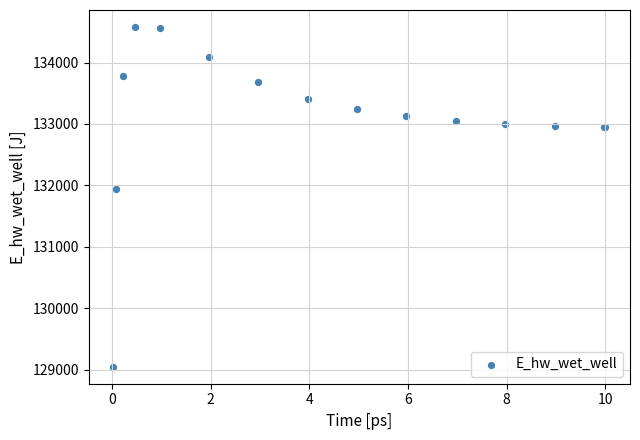

What Y value in the scatter plot is closest to 131814?

131934.8